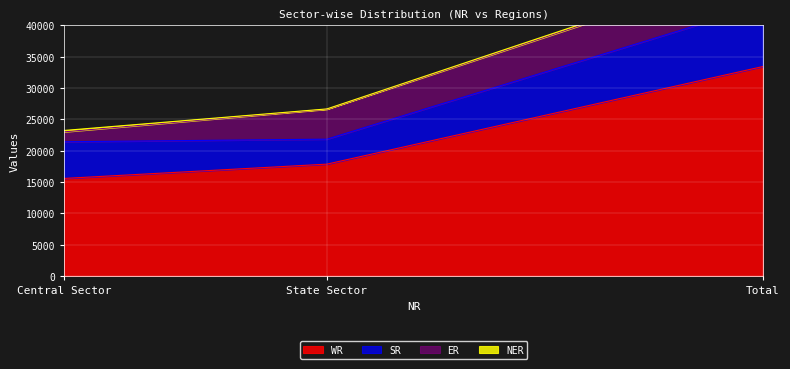

What value does the ER series have at State Sector, to the nearest 50?

4800